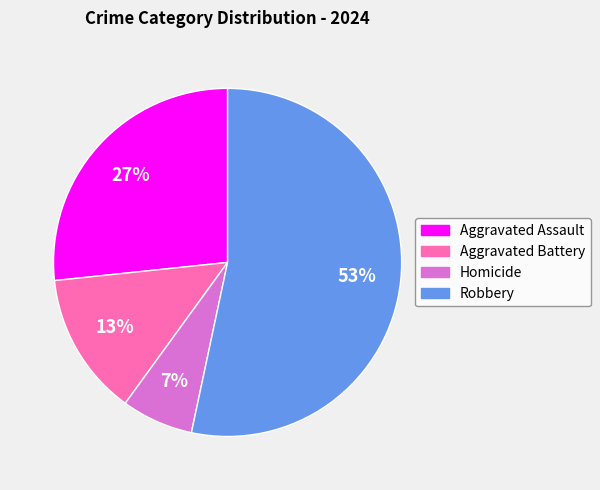

What percentage is the Robbery slice, to the nearest percent?

53%